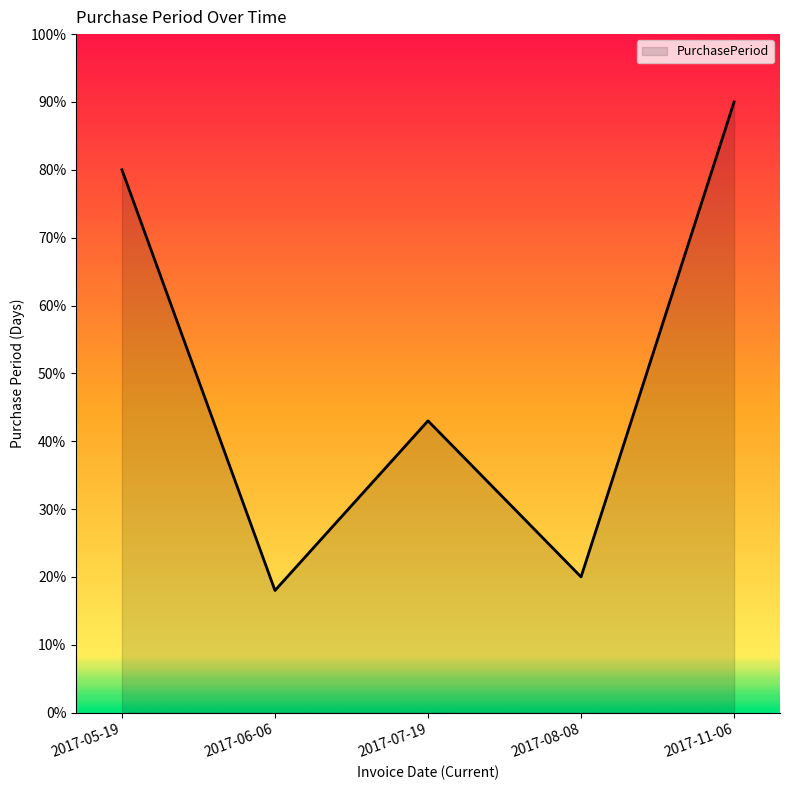

Which category has the highest value across all series?

2017-11-06